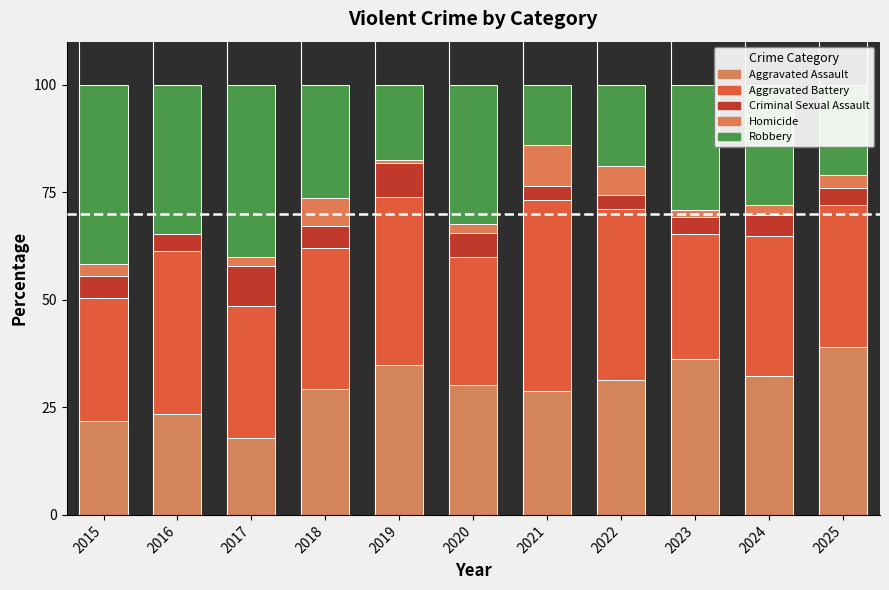

Between 2016 and 2022, which series saw the biggest shift?

Robbery